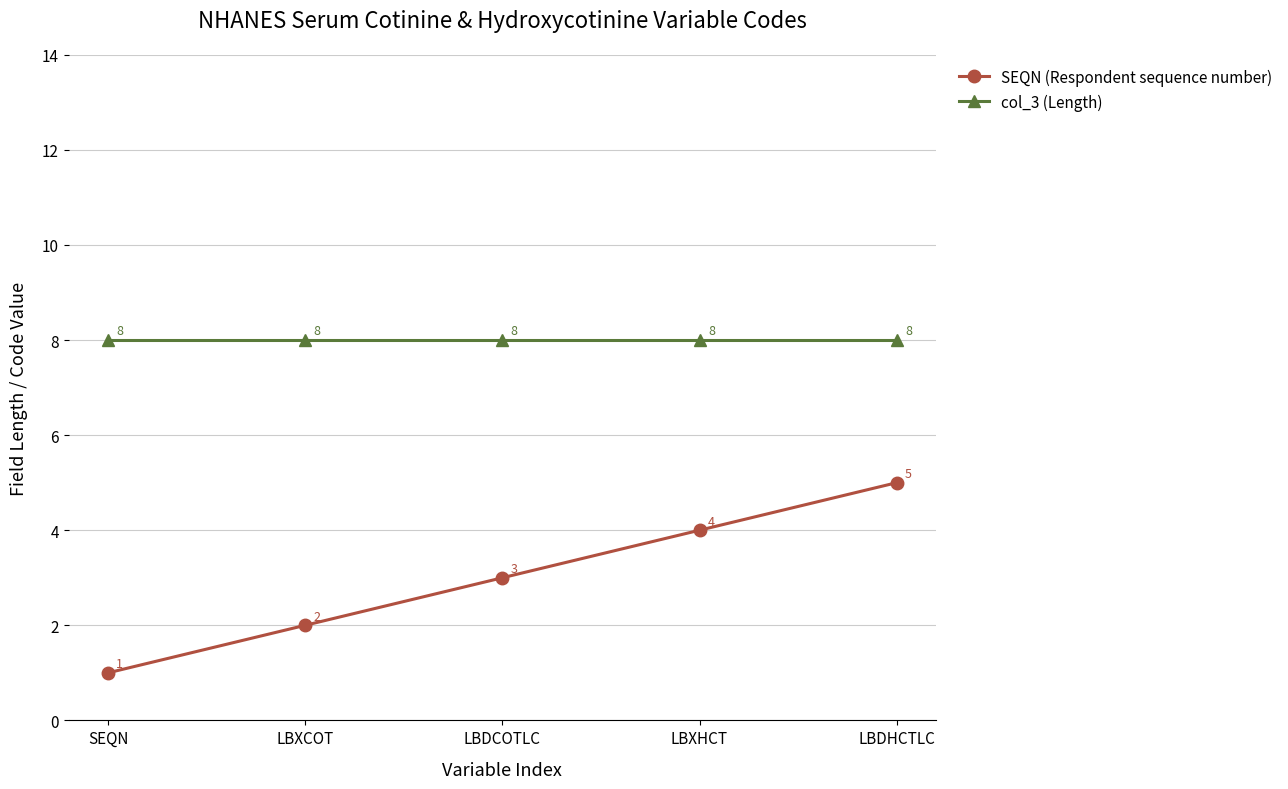

Is the value of SEQN (Respondent sequence number) at LBXCOT greater than the value of col_3 (Length) at LBDCOTLC?

No